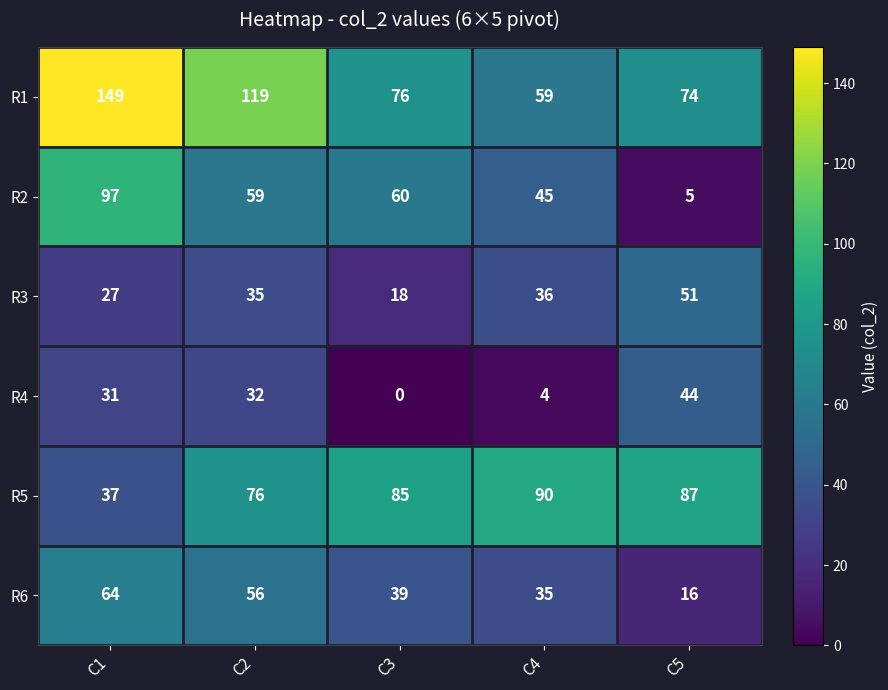

At C2, list the series in order from largest to smallest.

R1, R5, R2, R6, R3, R4